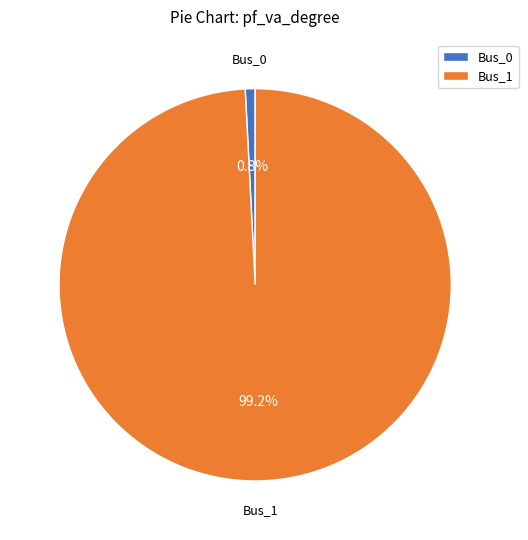

Is it true that Bus_1 is 89% of the pie?

False